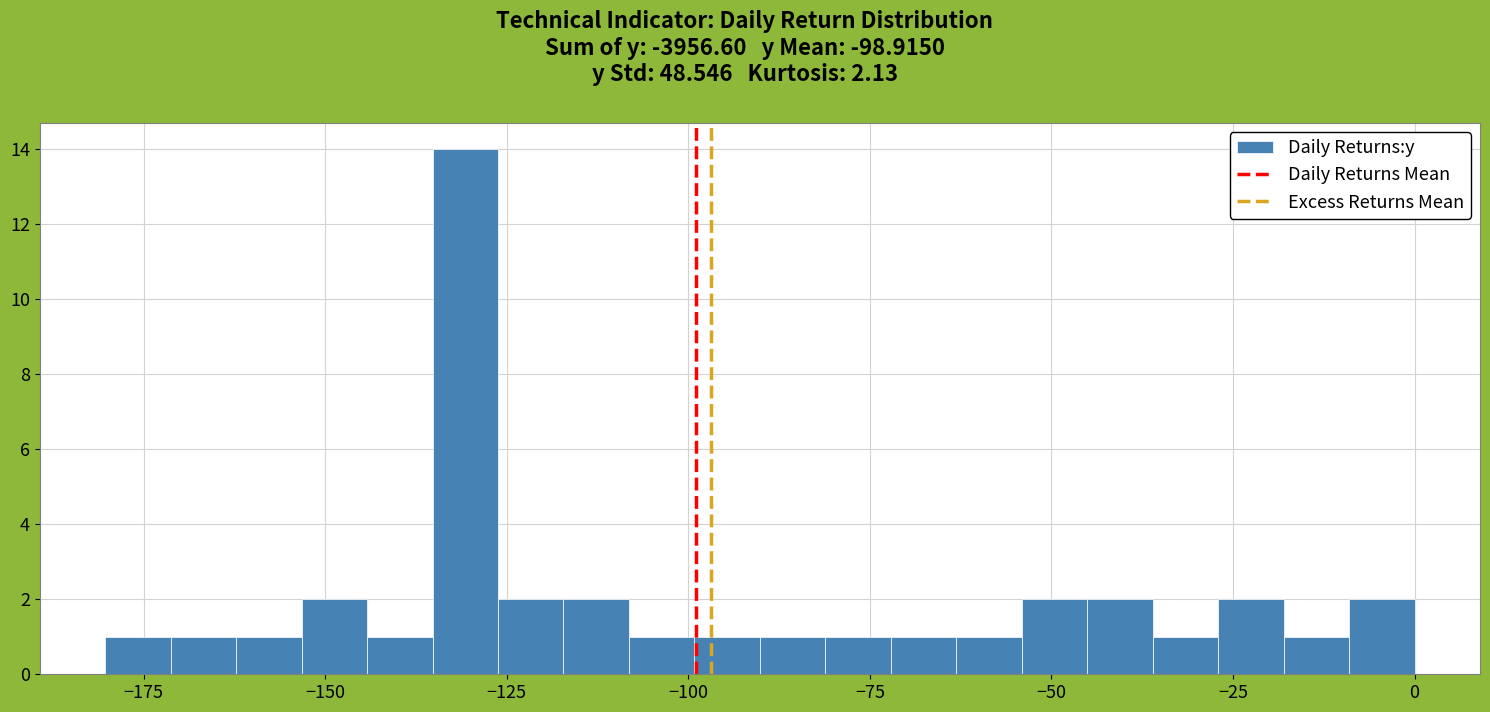

Read against the x-axis, roughly where is the centre of the tallest bar?

-130